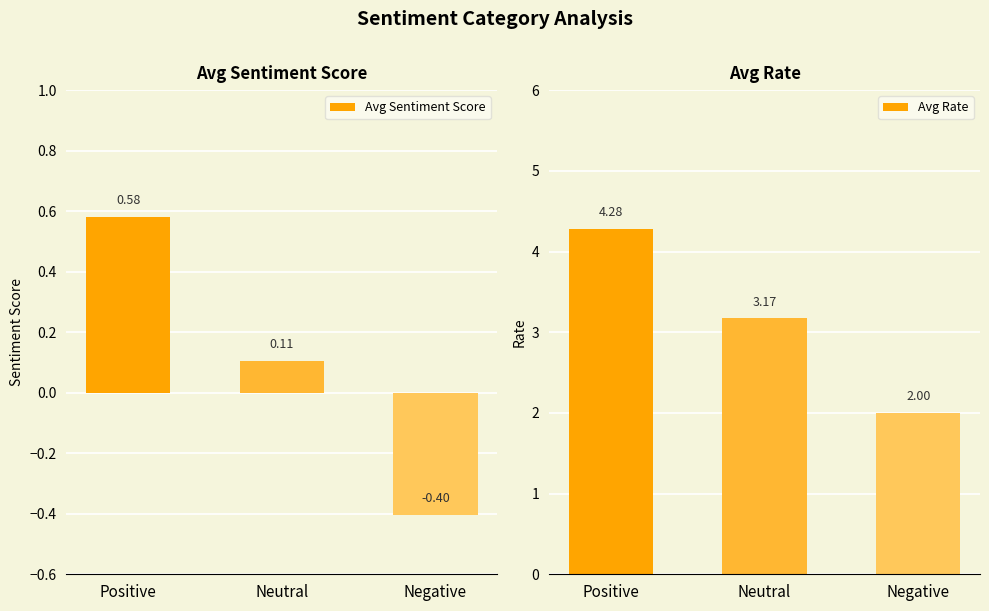

What is the sum of the Avg Rate values at Positive and Neutral?

7.5